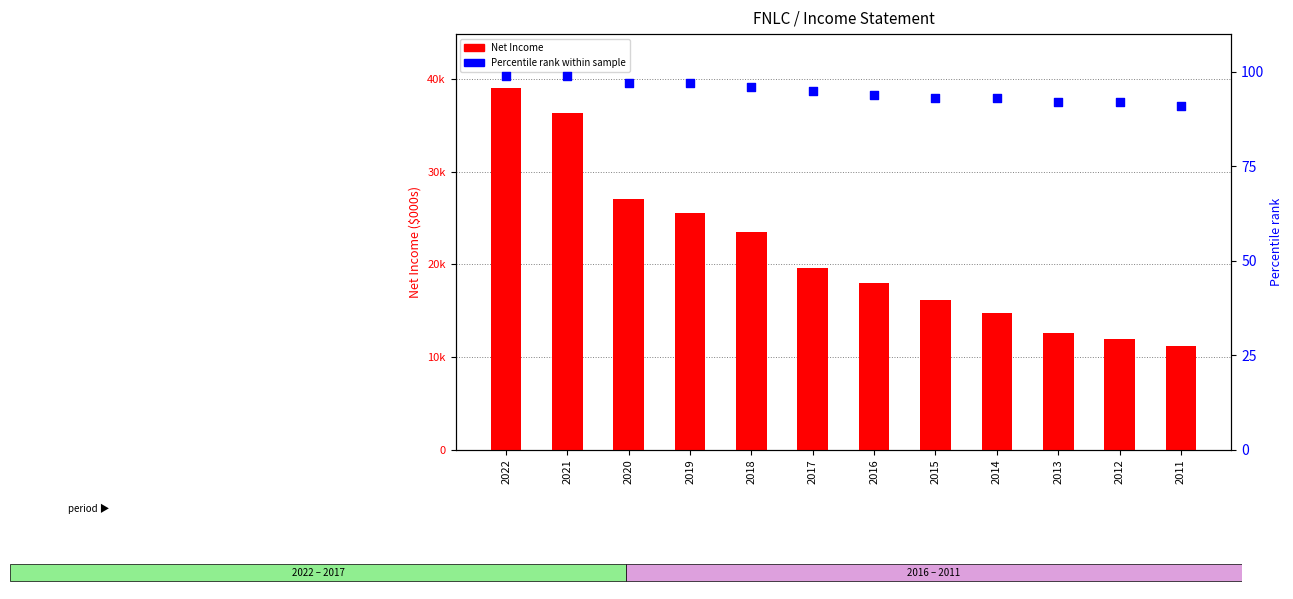

Which series has the largest Y range (max minus min)?

Net Income